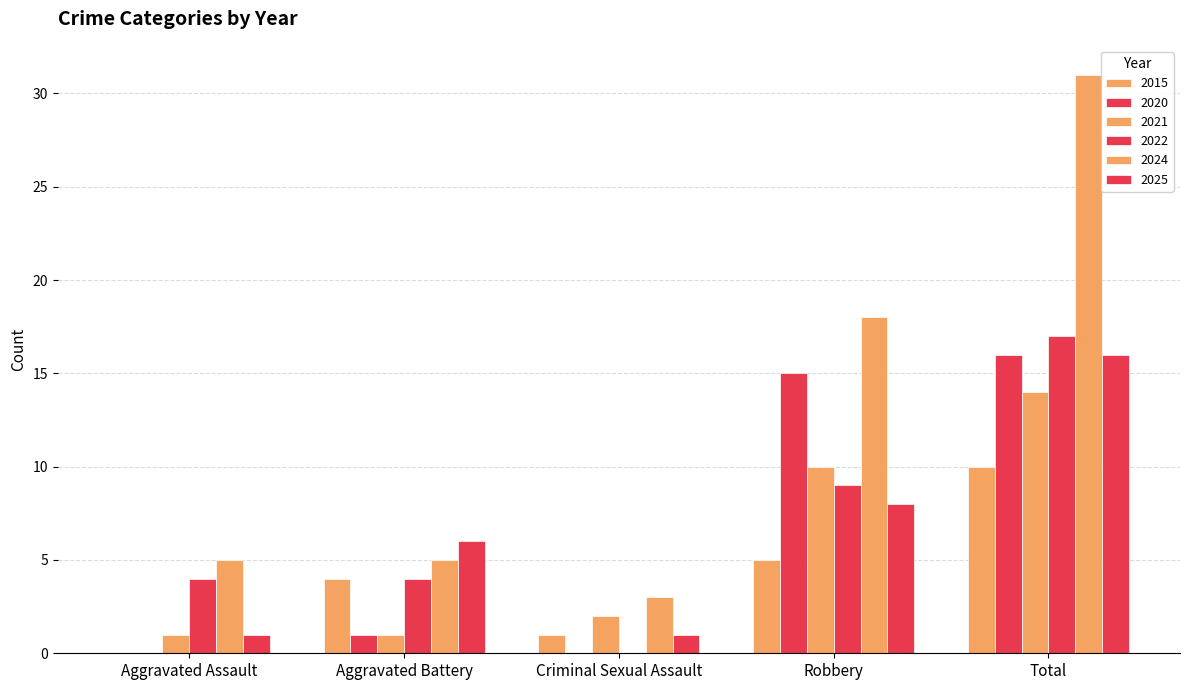

Count the number of data series in this chart.

6